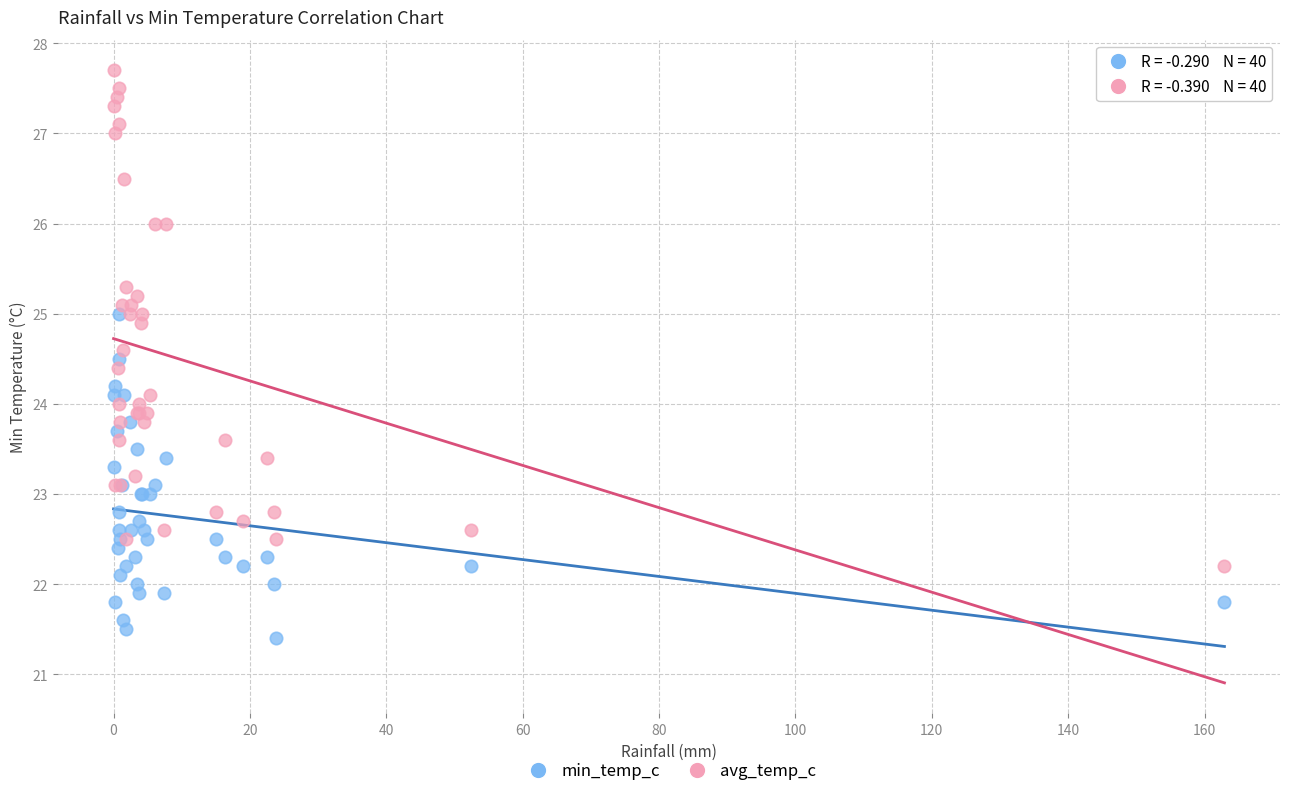

What are all the series names shown in the legend?

min_temp_c, avg_temp_c